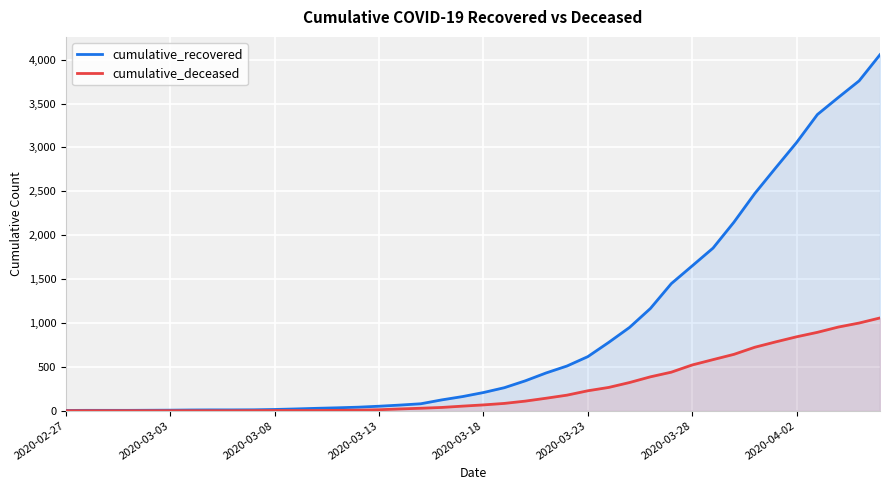

Is the value of cumulative_deceased at 22 greater than the value of cumulative_recovered at 27?

No